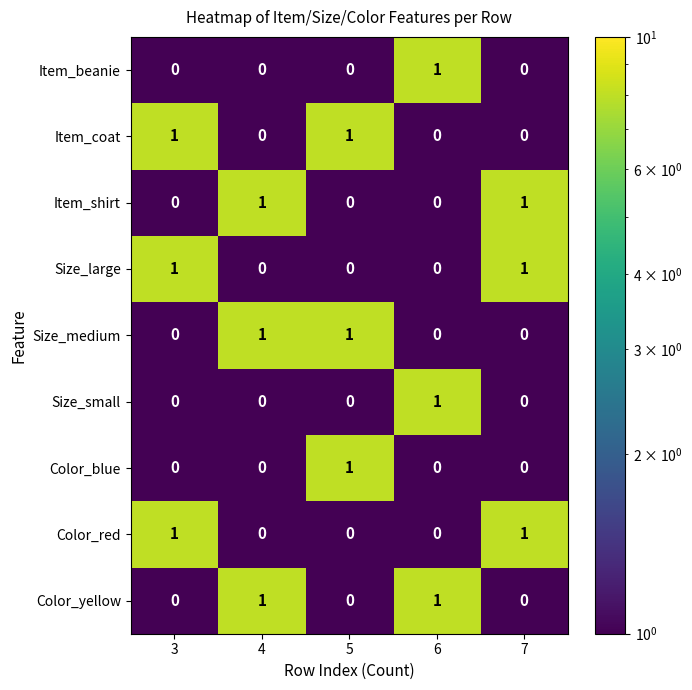

How many Size_small values are between 0 and 1?

5